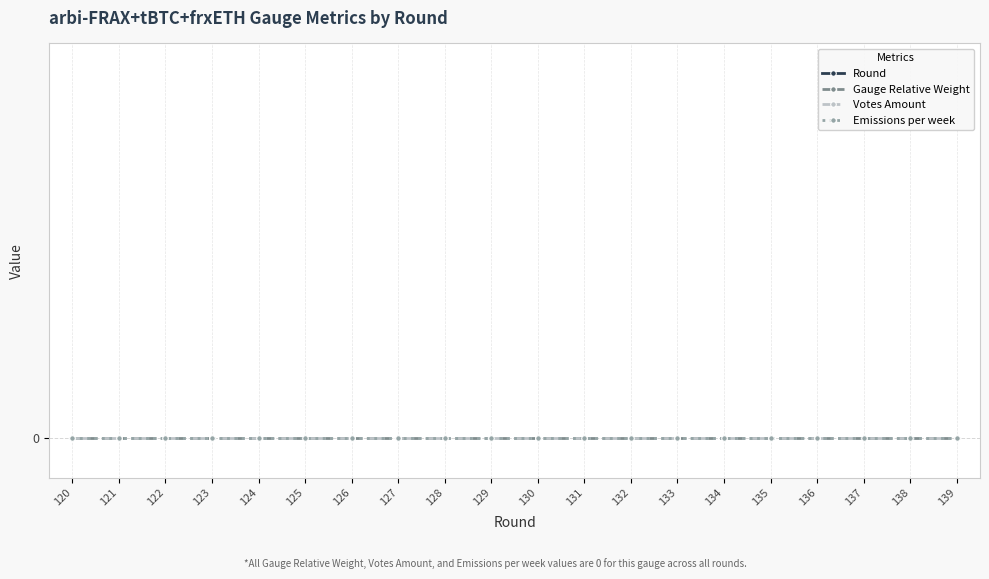

Rank the series by their maximum value, from lowest to highest.

Gauge Relative Weight, Votes Amount, Emissions per week, Round